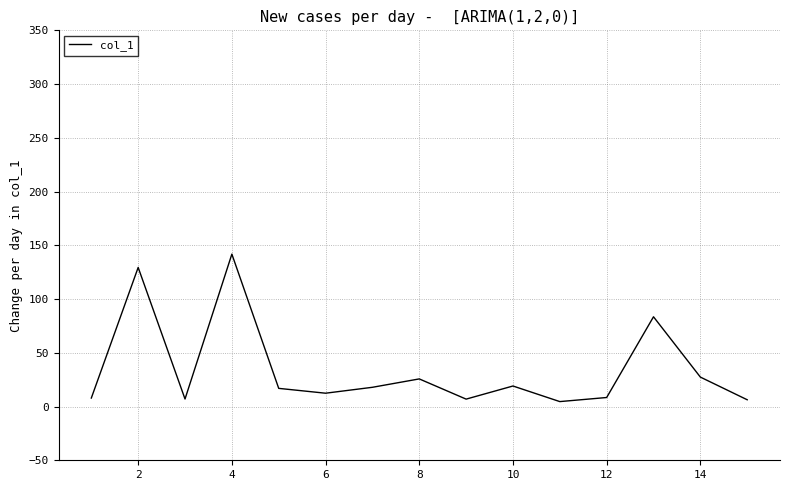

What is the maximum value shown in the chart?

141.8